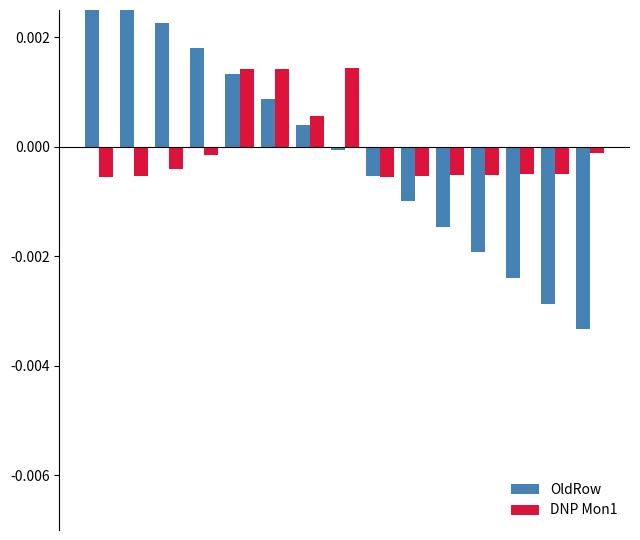

How many values in the DNP Mon1 series exceed 0?

4